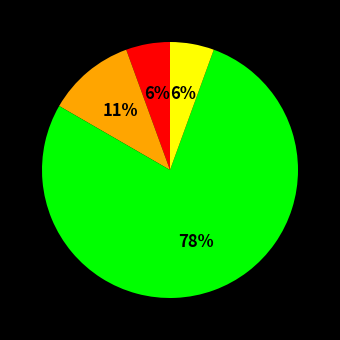

Is there any slice that represents more than half of the pie?

Yes